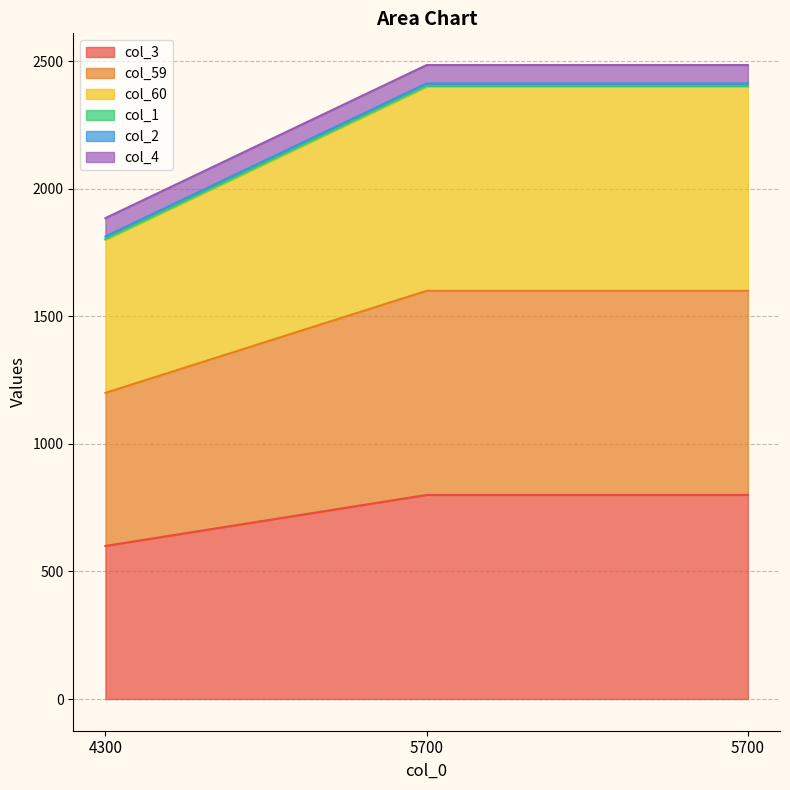

The col_3 series shows 600 at 4300. True or false?

True